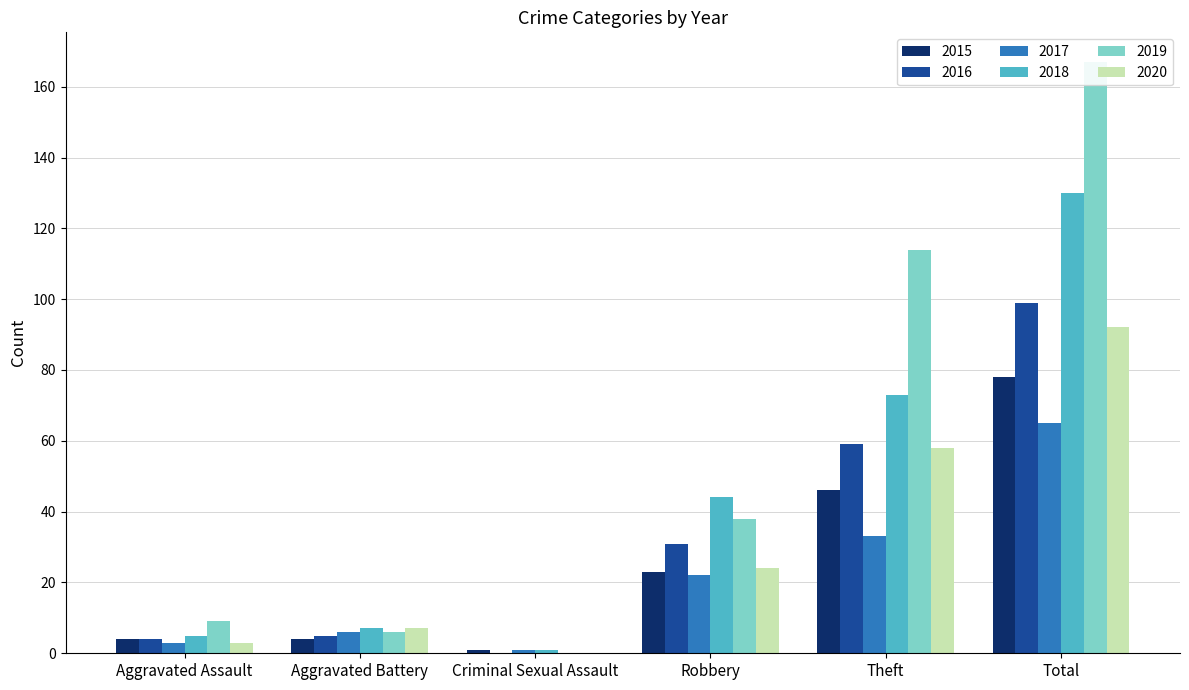

Which category has the lowest value in the 2020 series?

Criminal Sexual Assault